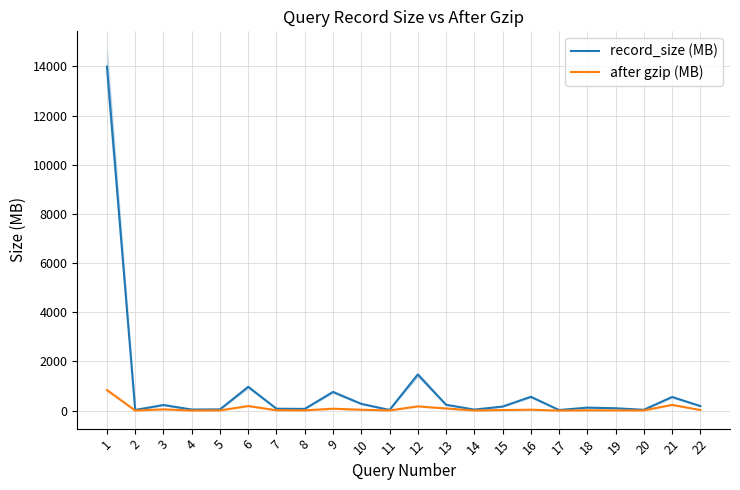

What is the lowest value of the after gzip (MB) series?

2